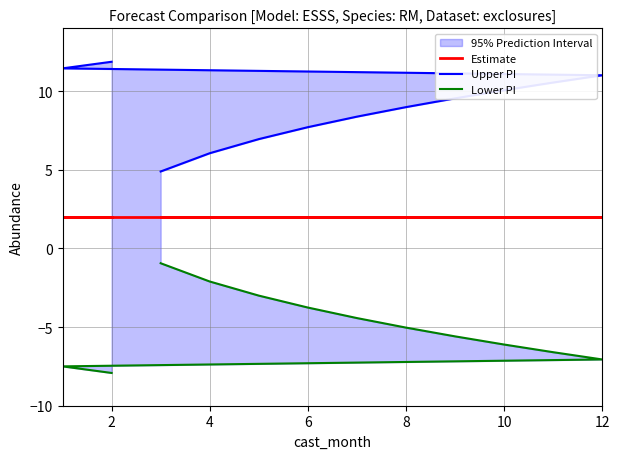

True or false: Upper PI and Estimate intersect in this chart.

False